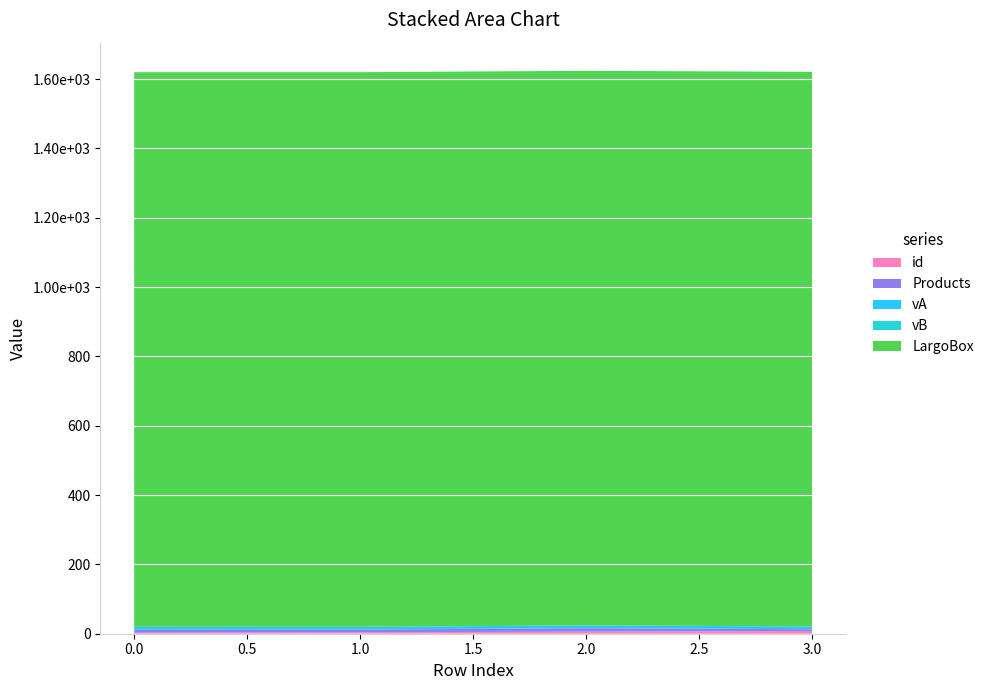

Reading left to right, extract all data points from this chart.

id: 3	4	6	8
Products: 9	8	10	5
vA: 8	8	8	8
vB: 0	0	0	0
LargoBox: 1600	1600	1600	1600